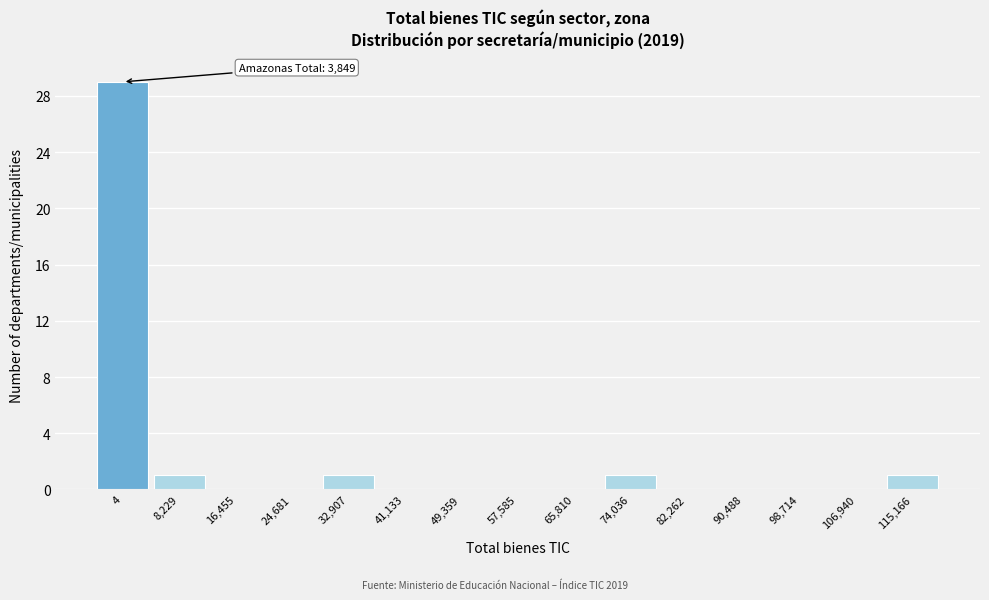

Reading left to right, list all the values displayed in this chart.

4=29	8,229=1	16,455=0	24,681=0	32,907=1	41,133=0	49,359=0	57,585=0	65,810=0	74,036=1	82,262=0	90,488=0	98,714=0	106,940=0	115,166=1